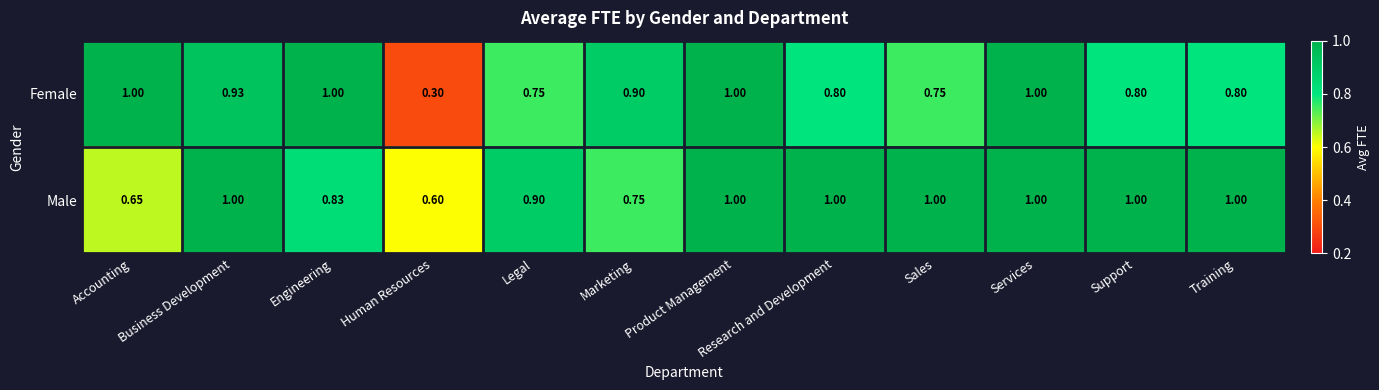

Which series has the widest spread of values?

Female